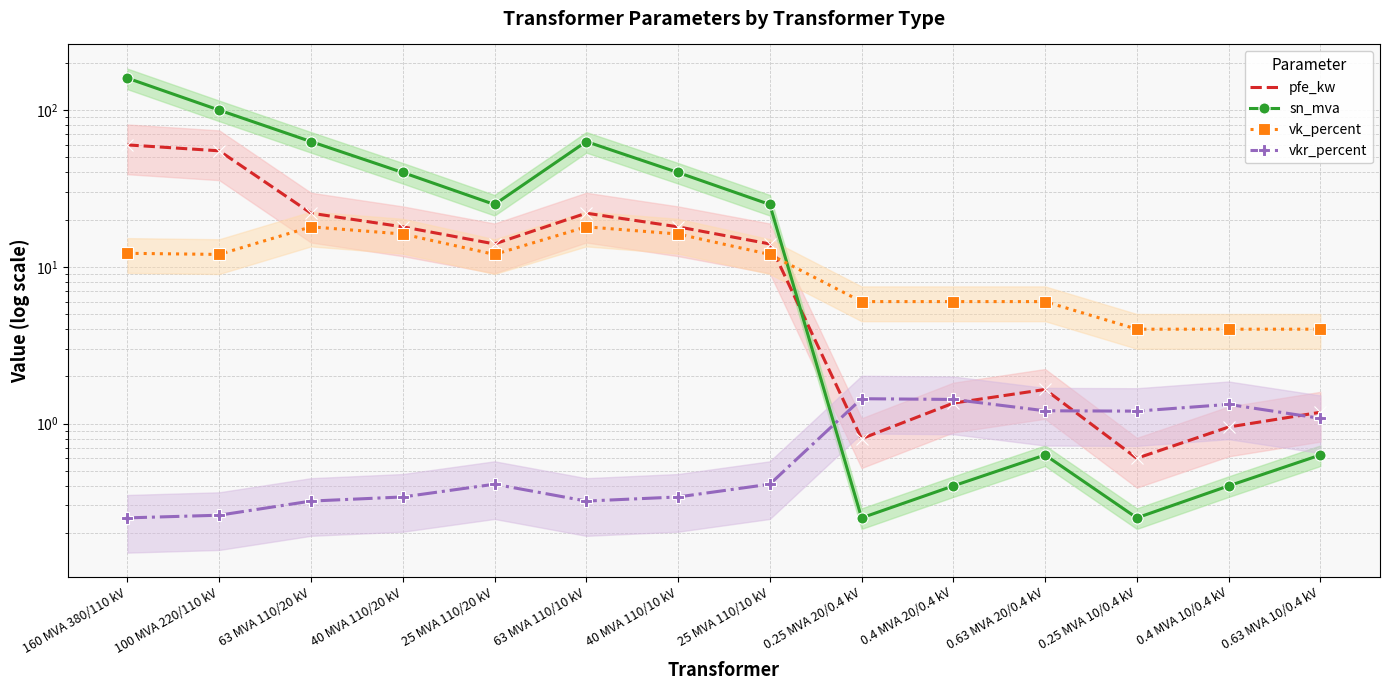

How many data points in pfe_kw are above 14?

6